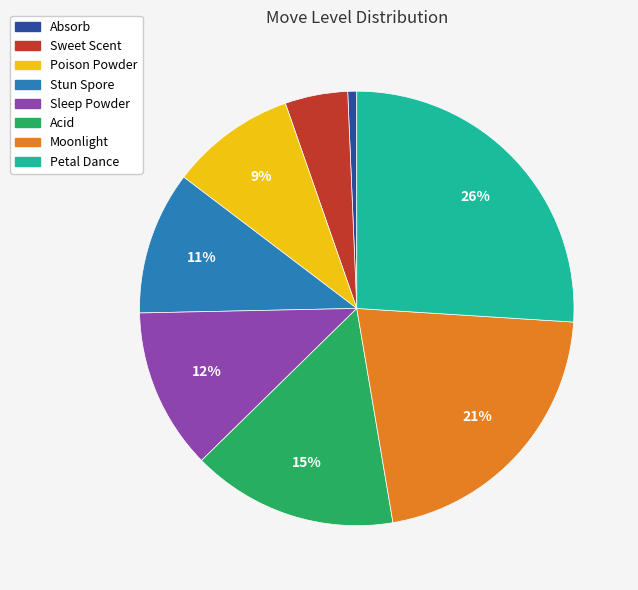

Which category has the biggest portion of the pie?

Petal Dance